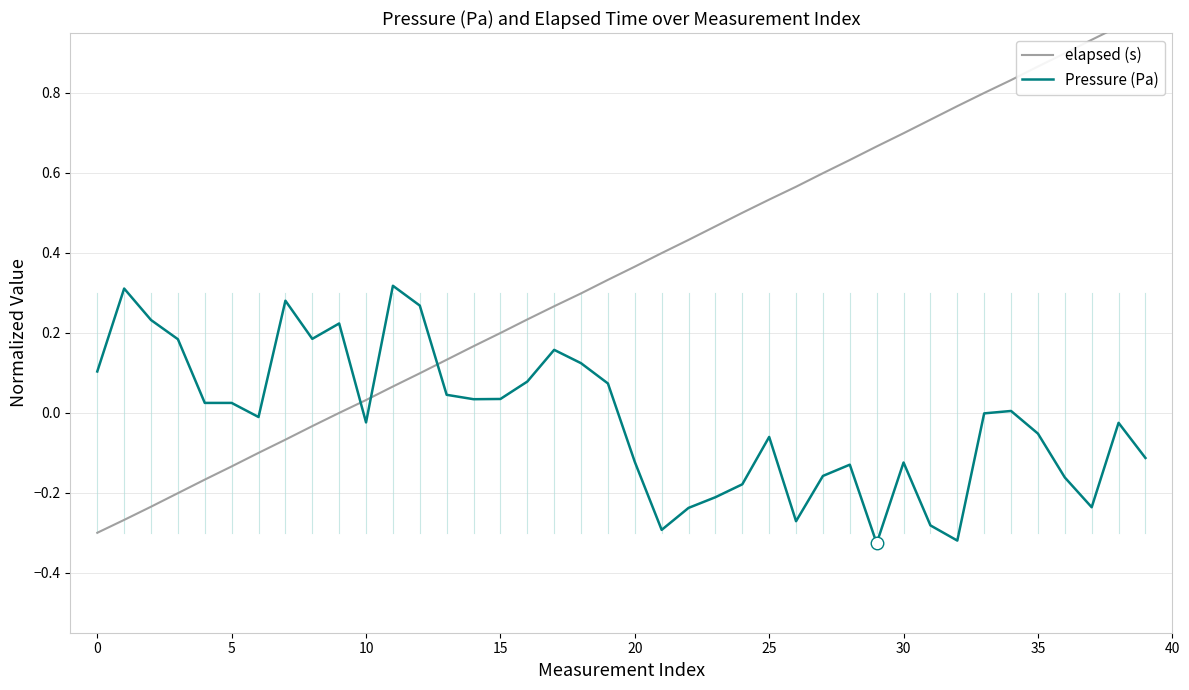

Read the Pressure (Pa) value at 32.

-0.3